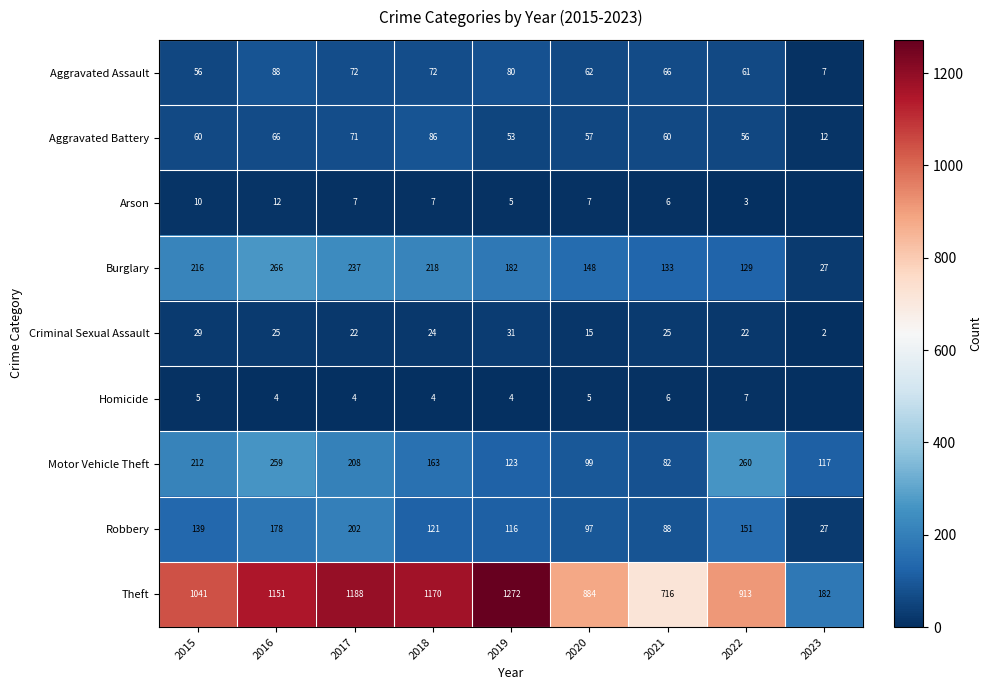

Which category has the lowest value in the Homicide series?

2023